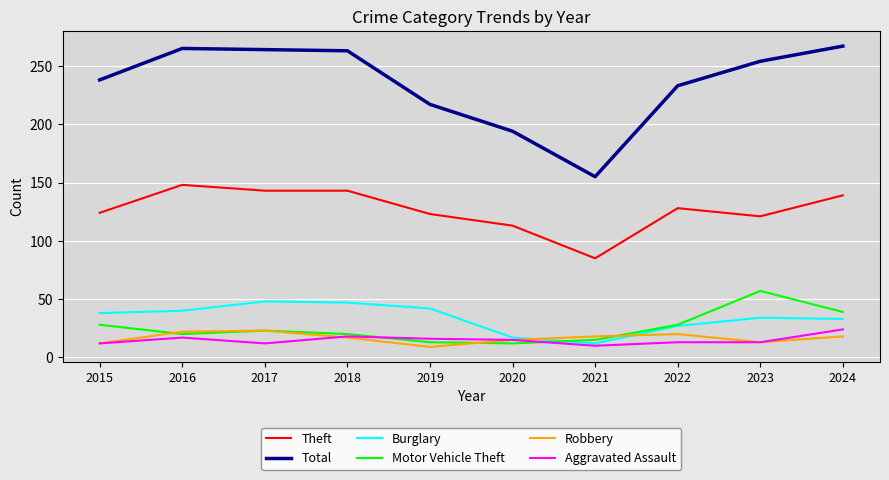

Which series has the largest total across all categories?

Total